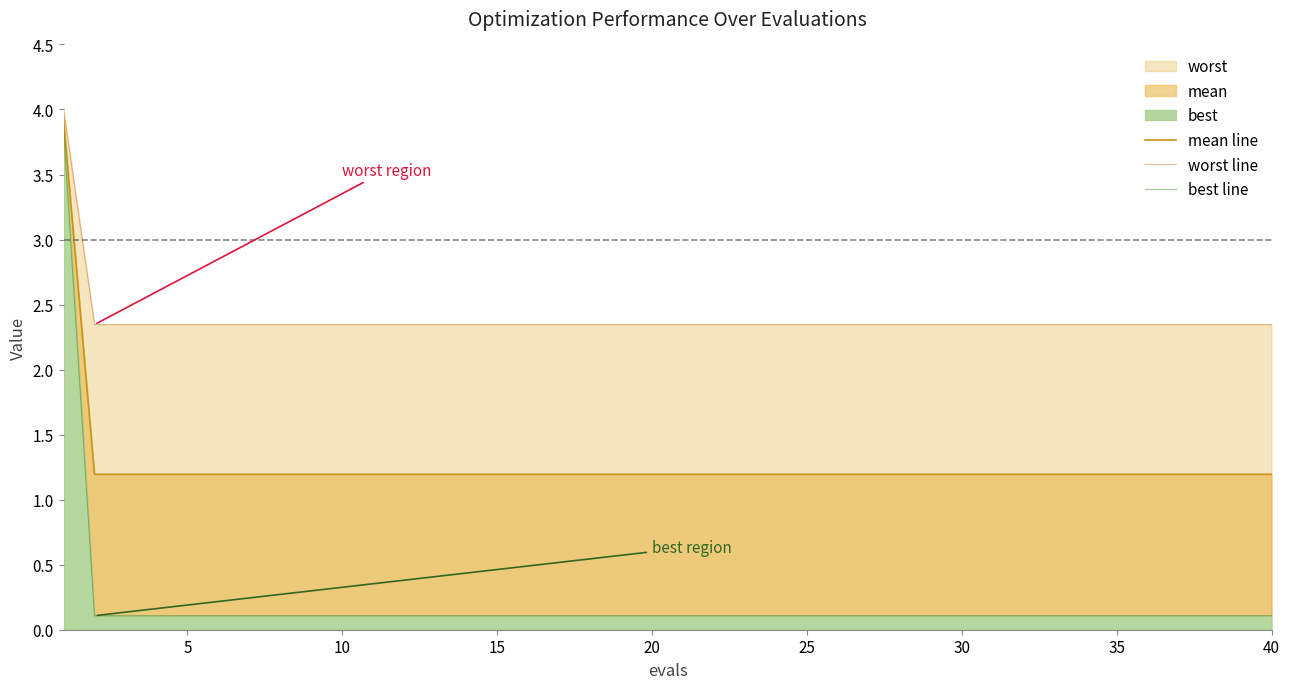

What is the difference between the maximum and minimum values in the worst line series?

1.7